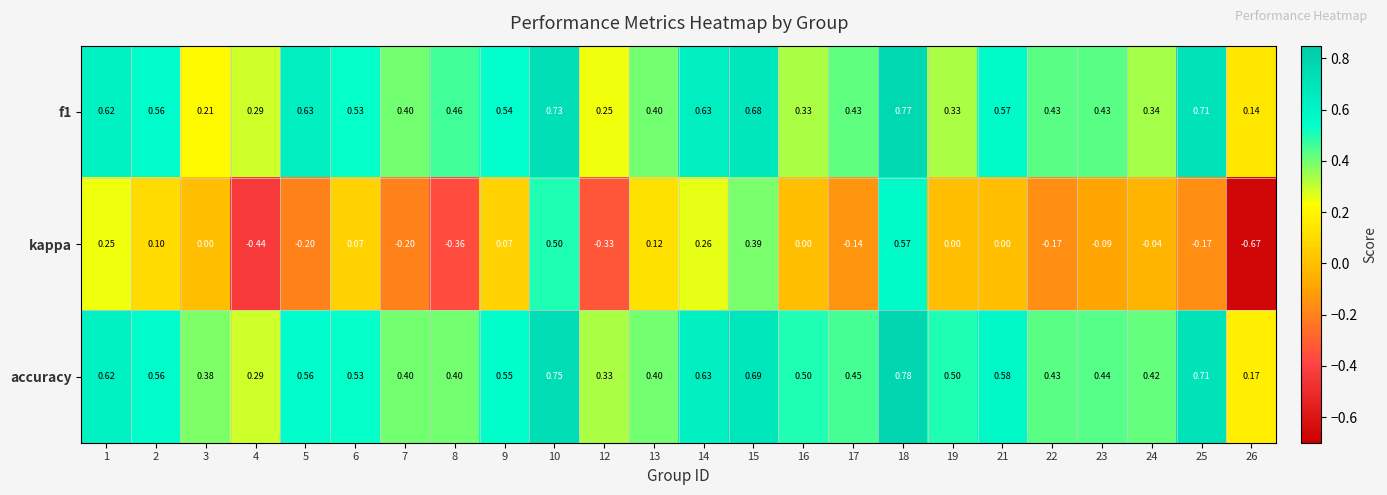

Is the value of kappa at 2 greater than the value of accuracy at 8?

No